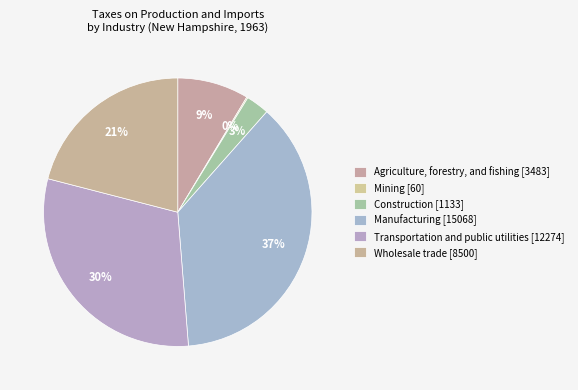

To the nearest percent, what is the difference between the Manufacturing and Agriculture, forestry, and fishing slice percentages?

29%